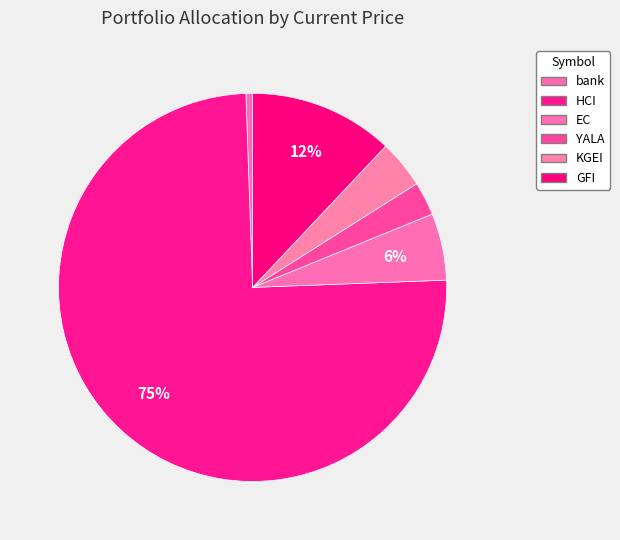

To the nearest percent, what portion does GFI represent?

12%